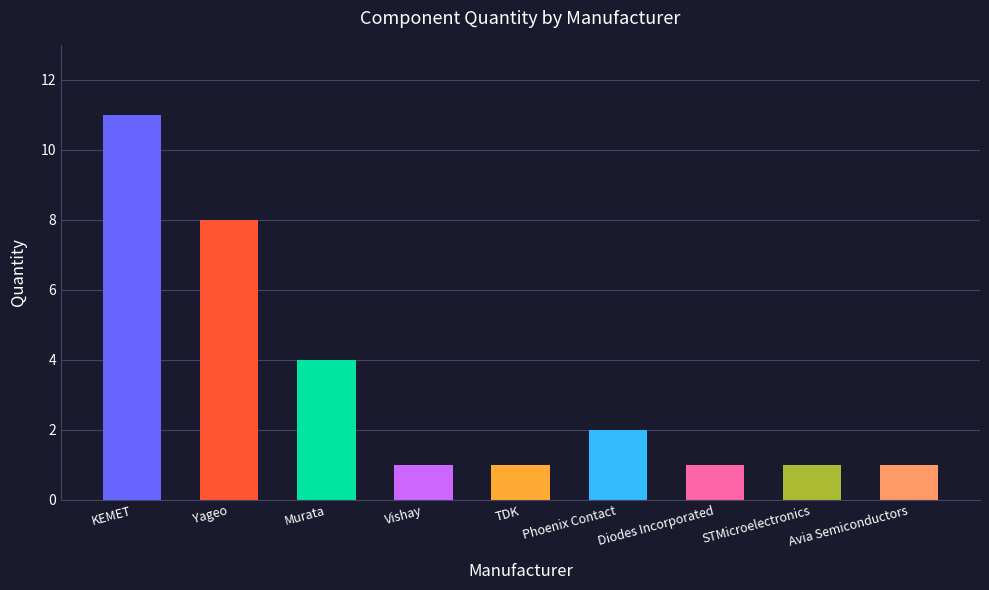

What is the smallest value displayed?

1